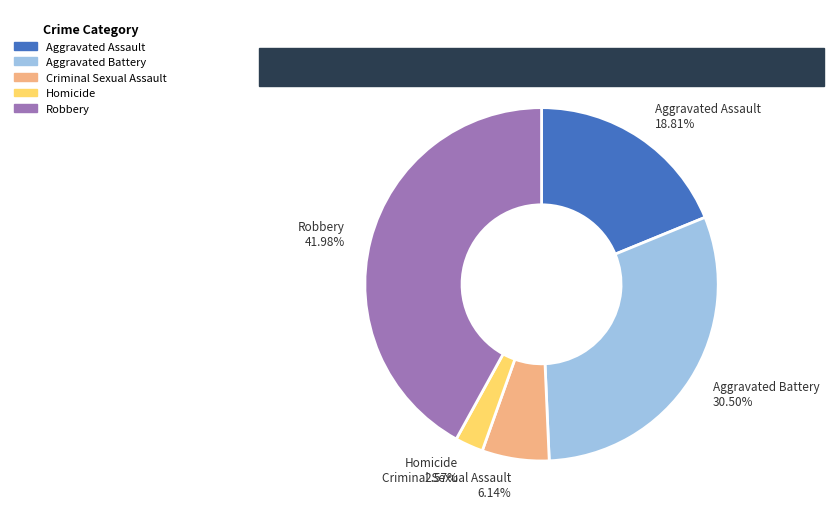

Is Robbery the majority of the pie?

No